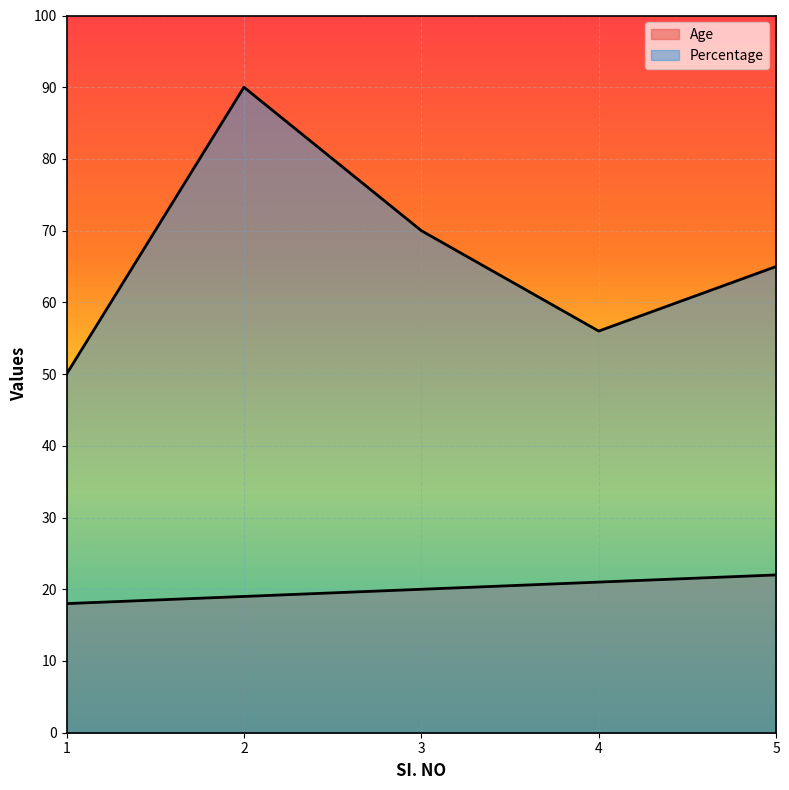

Reading left to right, what are all the values shown in this chart?

Age: 1=18	2=19	3=20	4=21	5=22
Percentage: 1=50	2=90	3=70	4=56	5=65